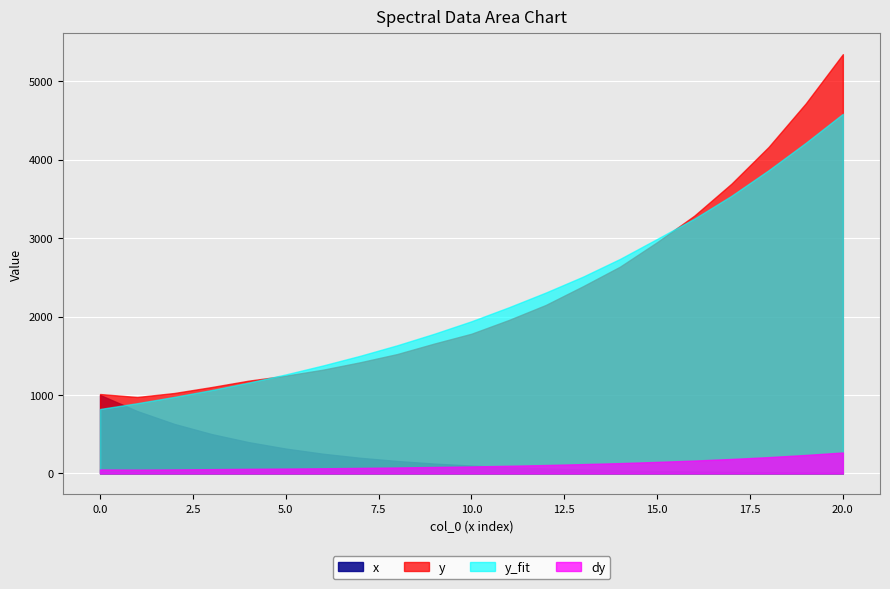

Is the value of dy at 18 greater than the value of x at 7?

No